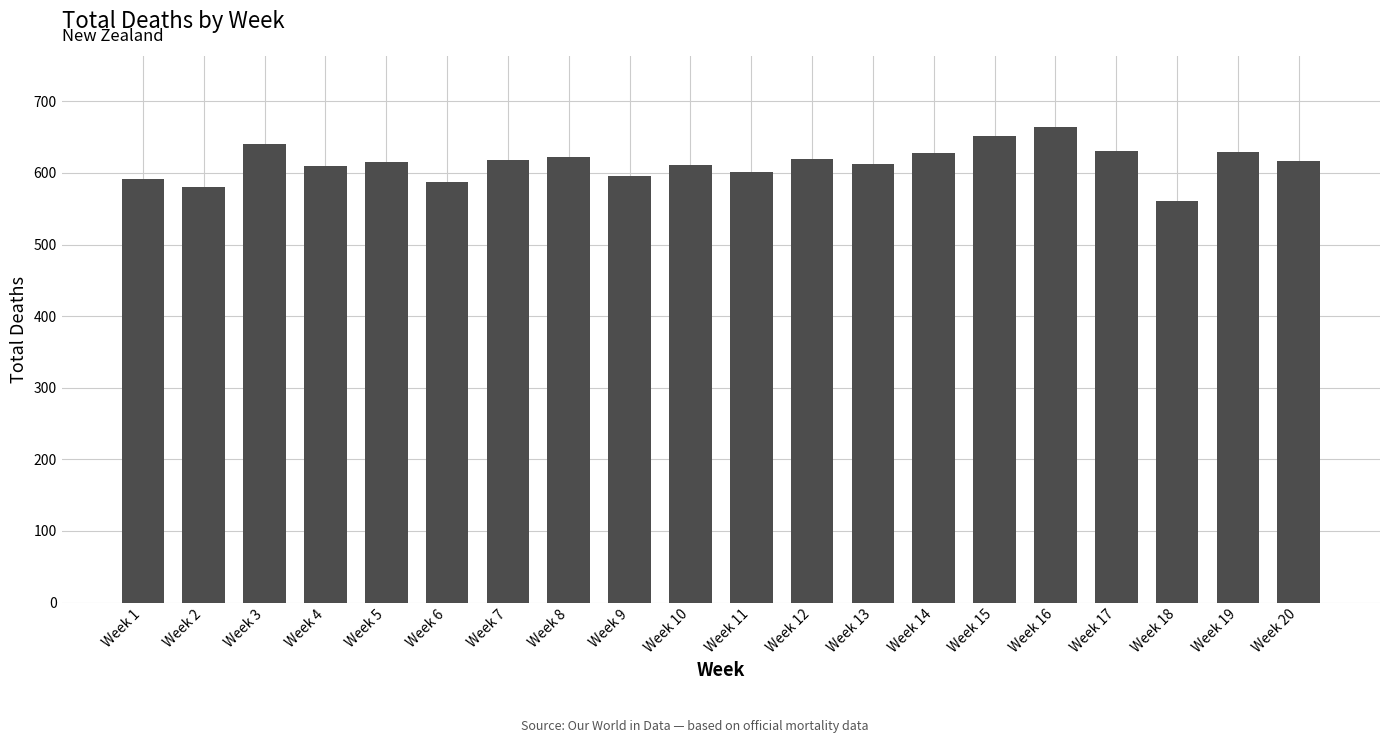

The chart shows a value of 615 at Week 5. True or false?

True